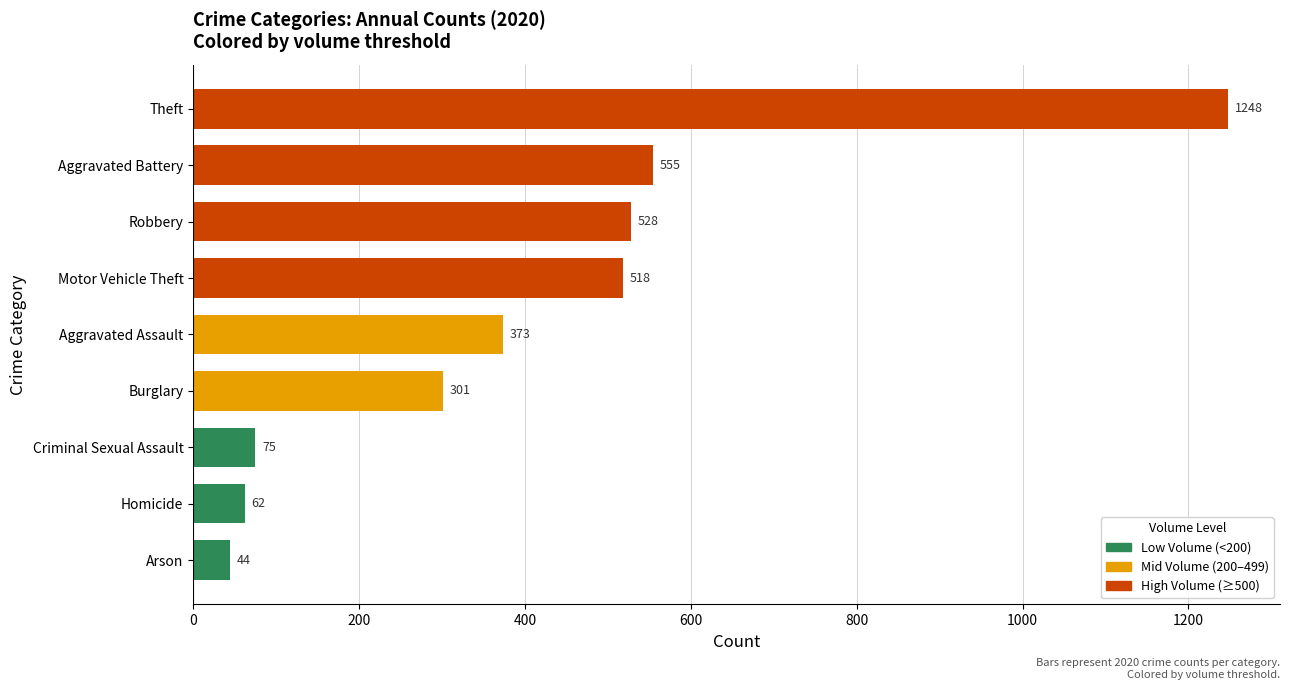

List the labels in order of value, smallest first.

Arson, Homicide, Criminal Sexual Assault, Burglary, Aggravated Assault, Motor Vehicle Theft, Robbery, Aggravated Battery, Theft